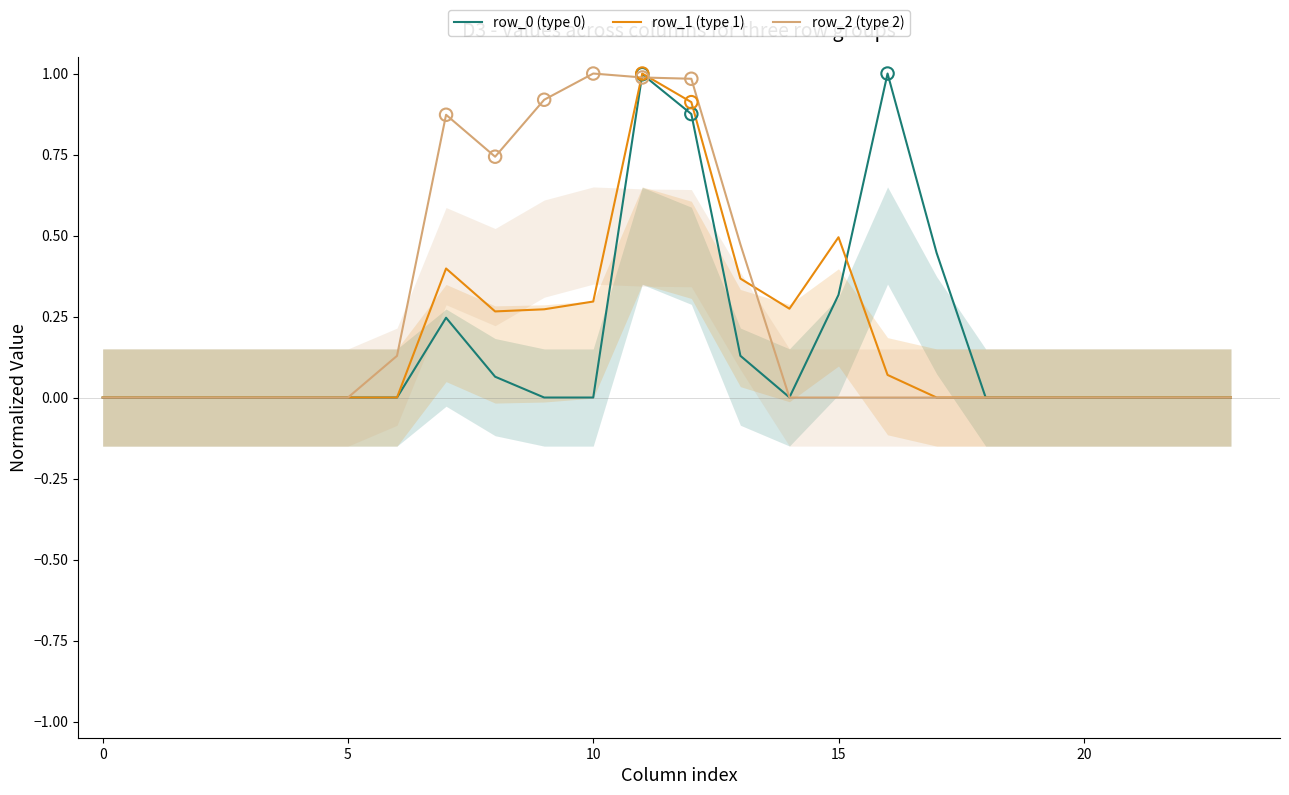

Which series contains the highest Y value?

row_0 (type 0)